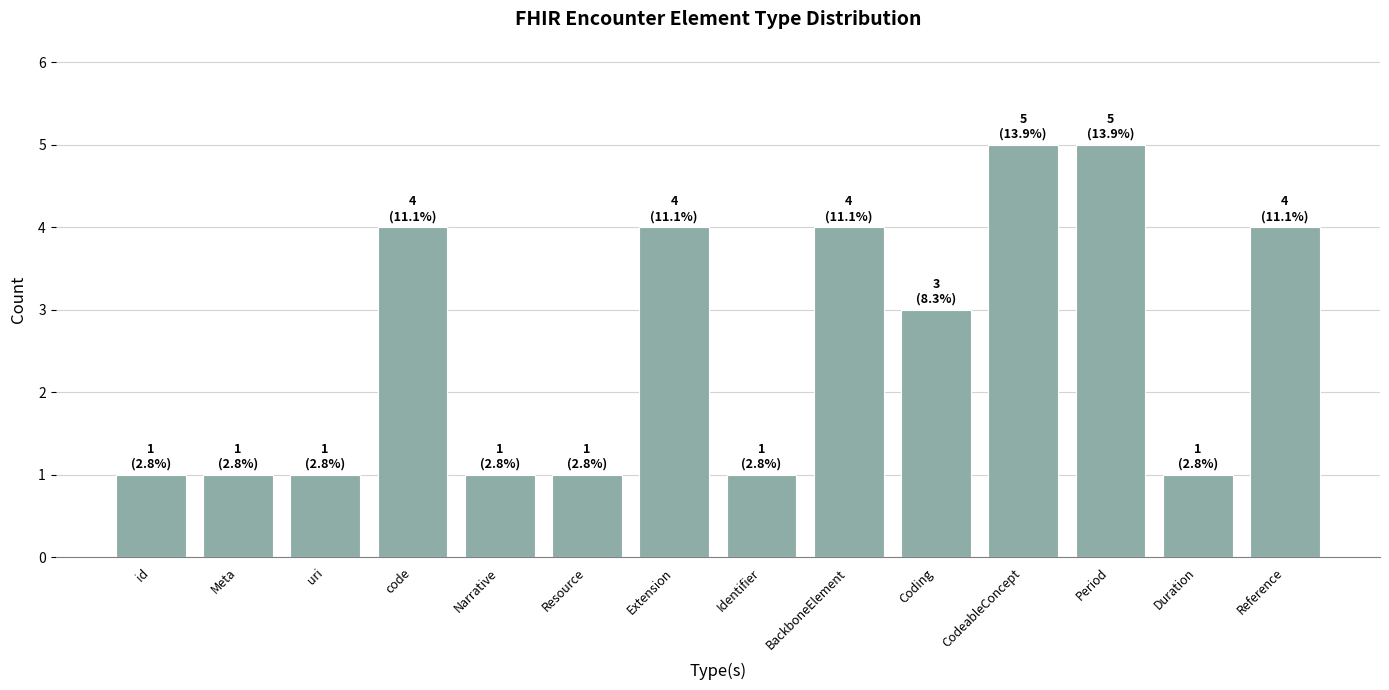

At which label does the data first exceed 3?

code